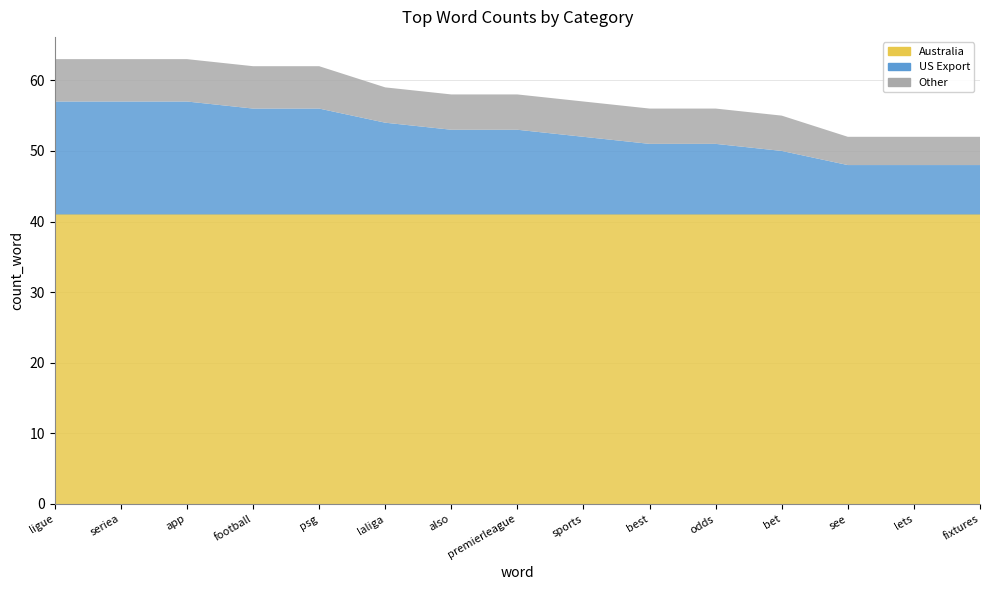

Reading left to right, extract all data points from this chart.

Australia: 41	41	41	41	41	41	41	41	41	41	41	41	41	41	41
US Export: 16	16	16	15	15	13	12	12	11	10	10	9	7	7	7
Other: 6	6	6	6	6	5	5	5	5	5	5	5	4	4	4